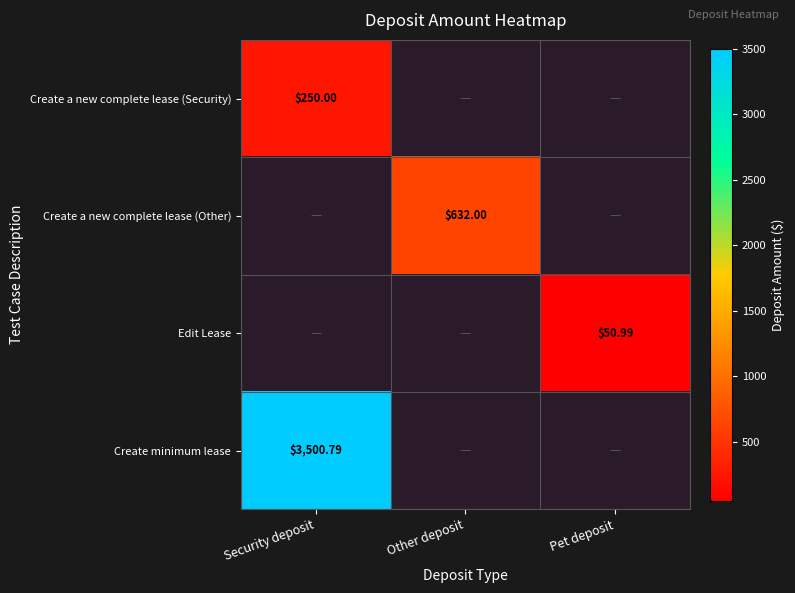

Rank the categories by Create a new complete lease (Security) value from highest to lowest.

Security deposit, Other deposit, Pet deposit